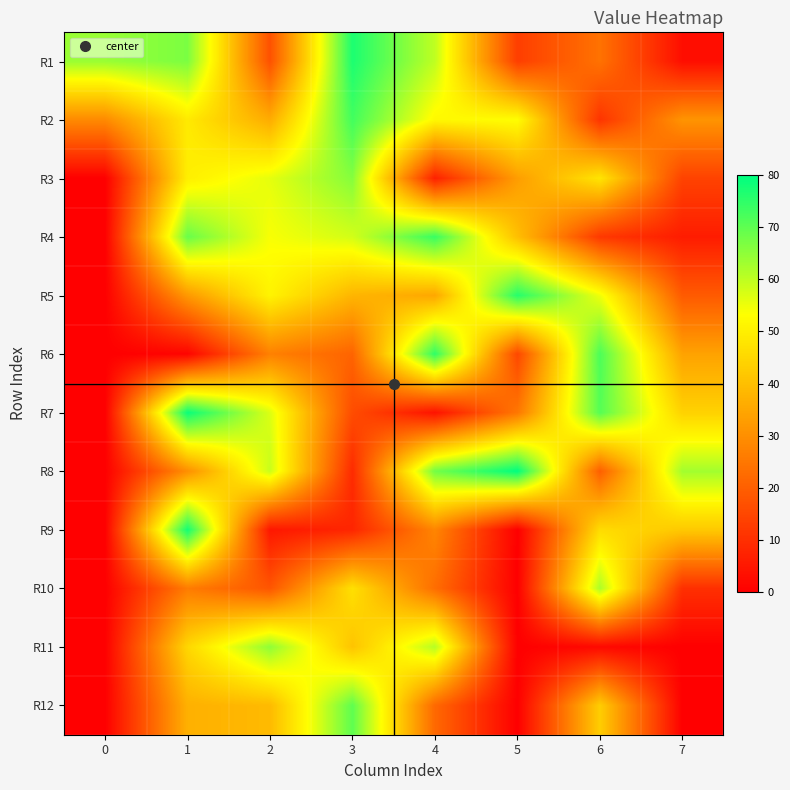

At 2, list the series in order from smallest to largest.

R9, R1, R10, R6, R2, R12, R5, R4, R3, R7, R8, R11